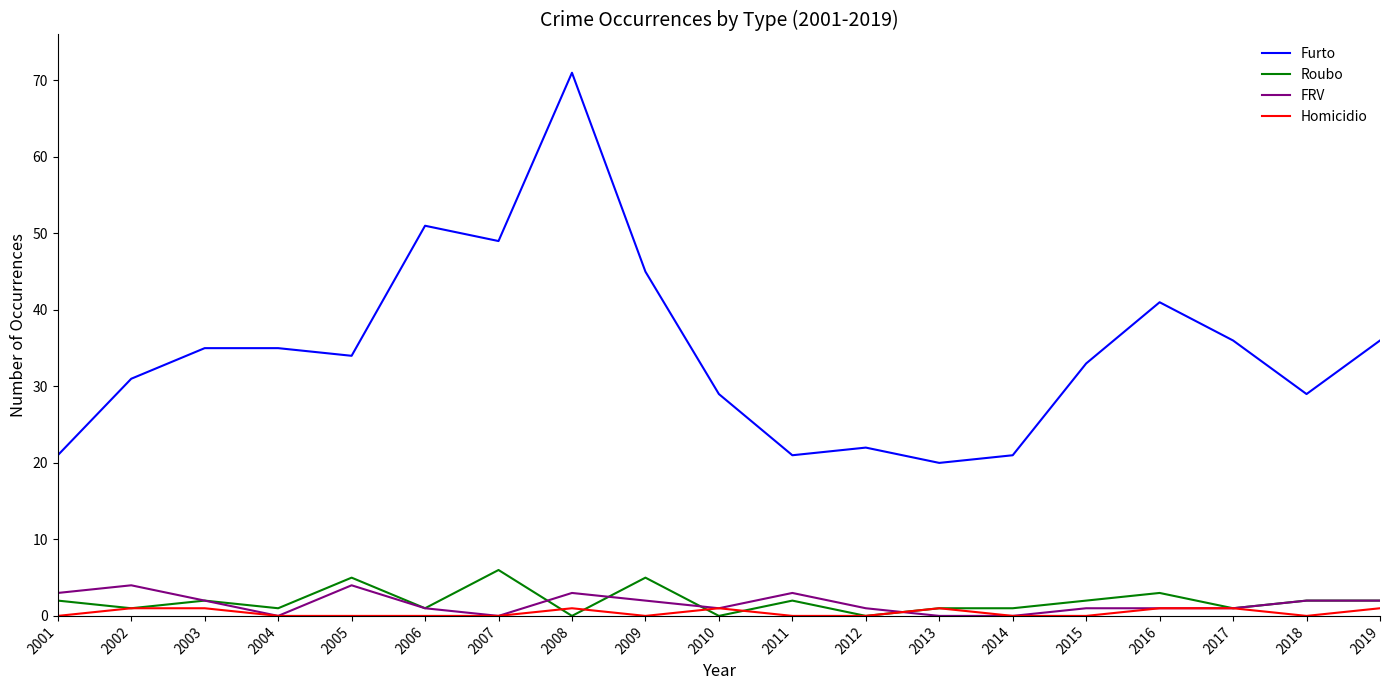

The value of Roubo at 2013 is 1. True or false?

True